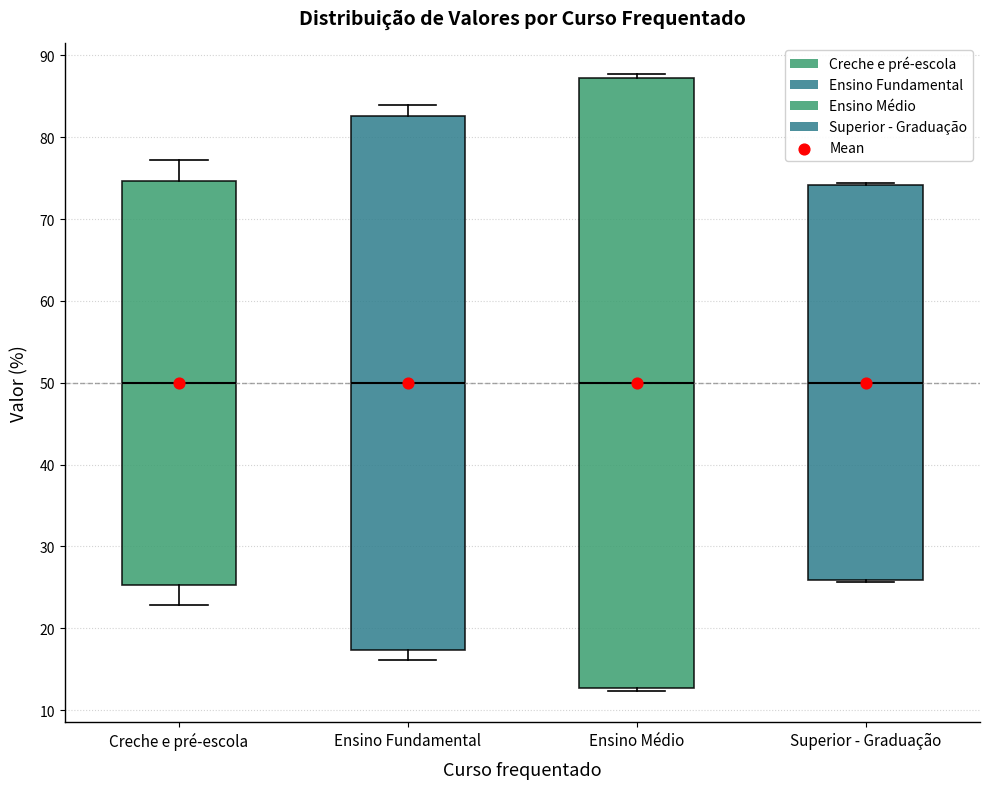

Reading left to right, transcribe this box plot: for each box, give where its median line is, the range the box spans, and where its two whiskers end, as read against the y-axis. The values are not printed on the chart, so give them approximately, as read against the axis.

Creche e pré-escola: median 50, box 25 to 75, whiskers 23 to 77
Ensino Fundamental: median 50, box 17 to 83, whiskers 16 to 84
Ensino Médio: median 50, box 13 to 87, whiskers 12 to 88
Superior - Graduação: median 50, box 26 to 74, whiskers 26 to 74